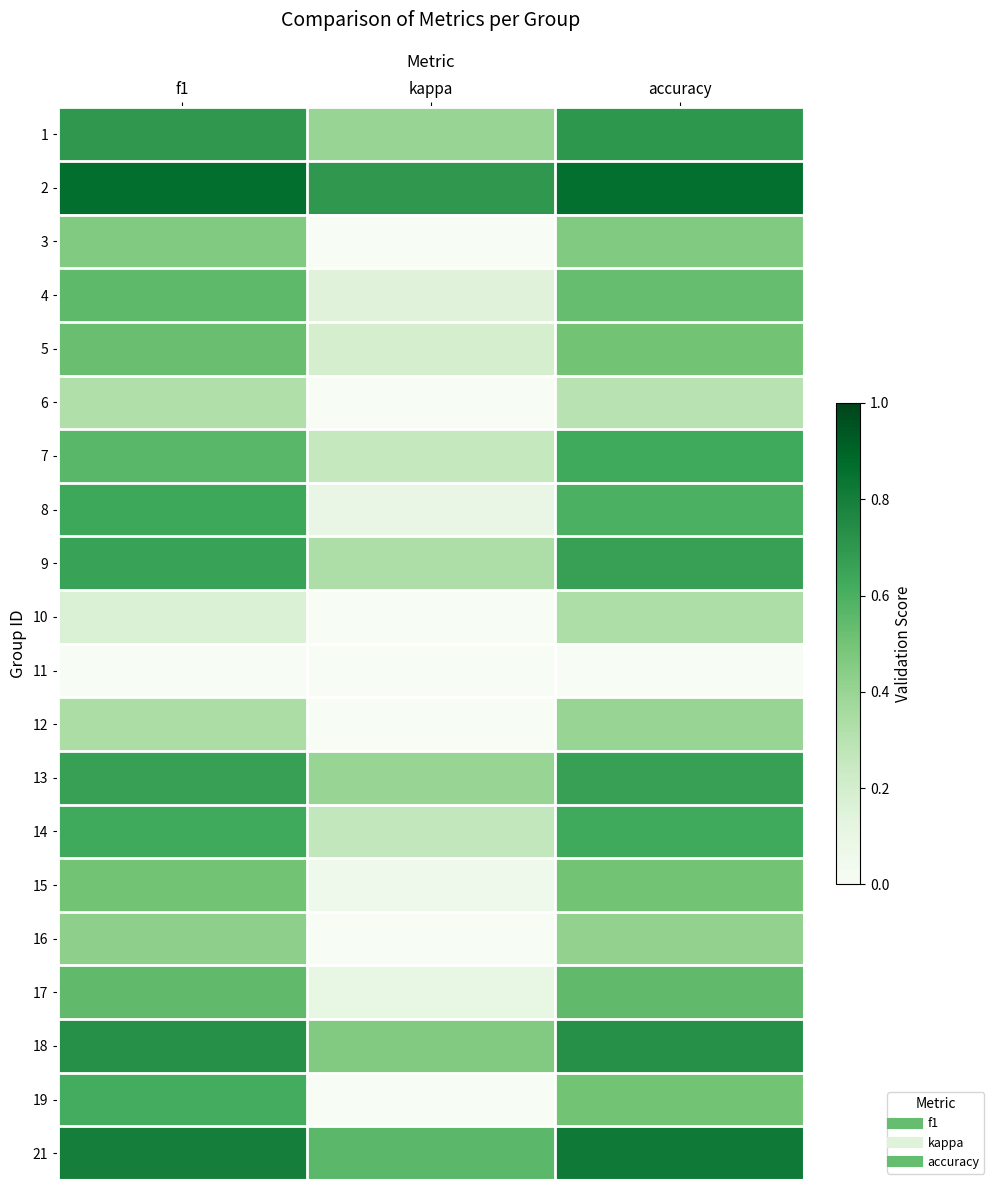

Reading left to right, transcribe all the data shown in this chart.

1: f1=0.7	kappa=0.4	accuracy=0.7
2: f1=0.9	kappa=0.7	accuracy=0.9
3: f1=0.5	kappa=-0.0	accuracy=0.5
4: f1=0.6	kappa=0.1	accuracy=0.5
5: f1=0.5	kappa=0.2	accuracy=0.5
6: f1=0.3	kappa=-0.3	accuracy=0.3
7: f1=0.6	kappa=0.2	accuracy=0.6
8: f1=0.6	kappa=0.1	accuracy=0.6
9: f1=0.7	kappa=0.3	accuracy=0.7
10: f1=0.2	kappa=0.0	accuracy=0.3
11: f1=0.0	kappa=0.0	accuracy=0.0
12: f1=0.3	kappa=-0.4	accuracy=0.4
13: f1=0.7	kappa=0.4	accuracy=0.7
14: f1=0.6	kappa=0.3	accuracy=0.6
15: f1=0.5	kappa=0.1	accuracy=0.5
16: f1=0.4	kappa=-0.1	accuracy=0.4
17: f1=0.5	kappa=0.1	accuracy=0.5
18: f1=0.7	kappa=0.5	accuracy=0.7
19: f1=0.6	kappa=-0.1	accuracy=0.5
21: f1=0.8	kappa=0.6	accuracy=0.8